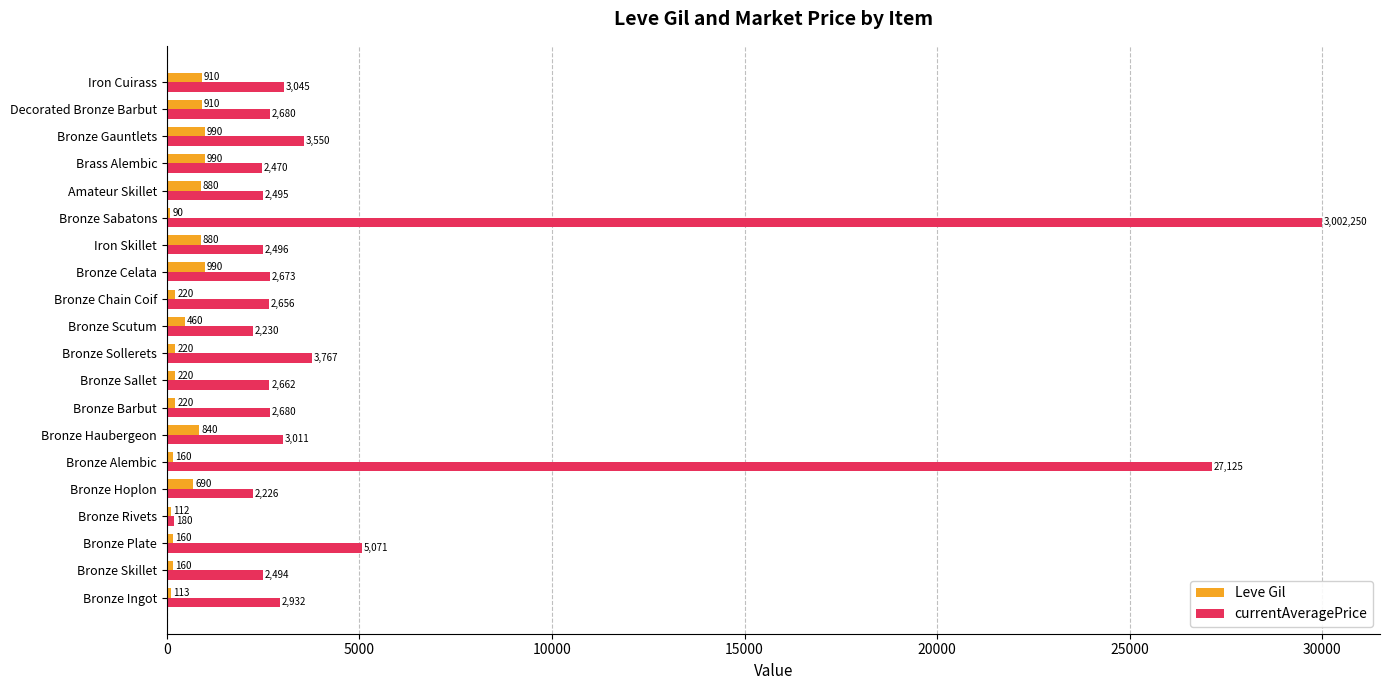

What is the total value across all series at Bronze Scutum?

2690.0